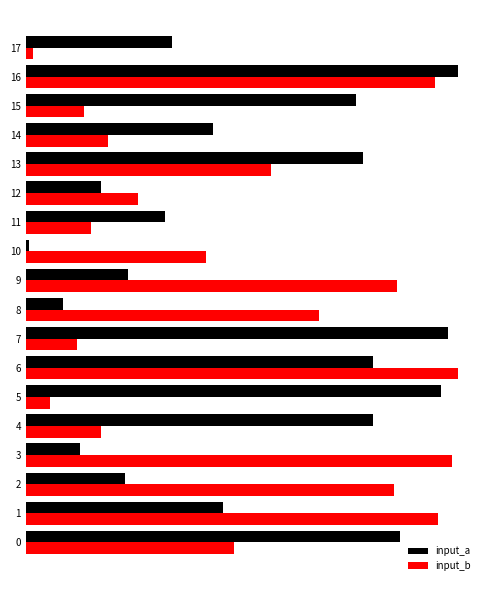

What are all the series names shown in the legend?

input_a, input_b